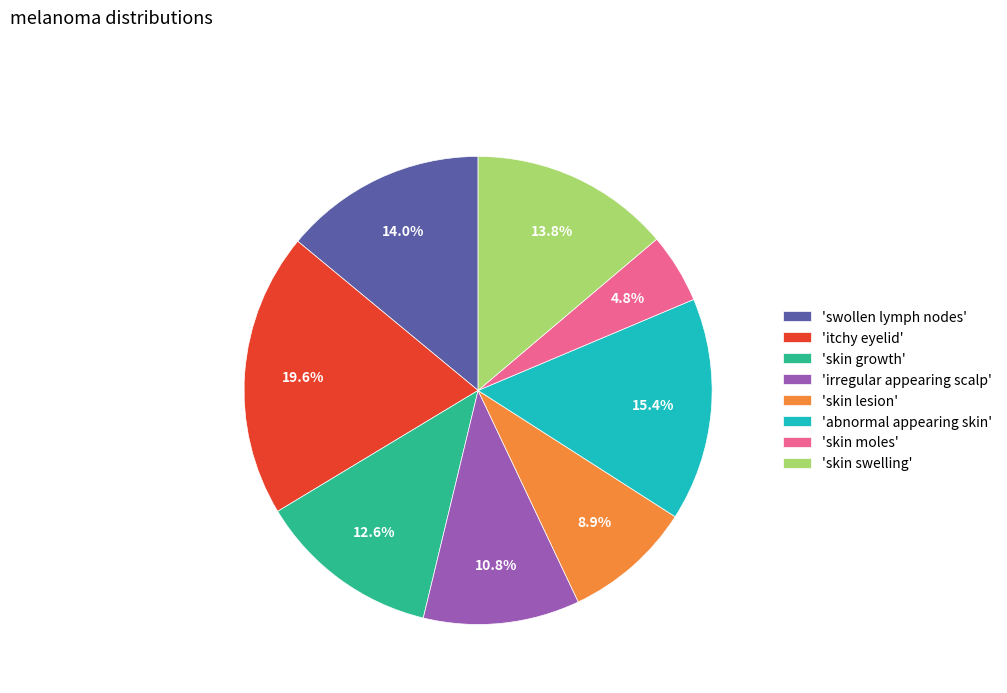

Does 'itchy eyelid' account for over 50% of the chart?

No